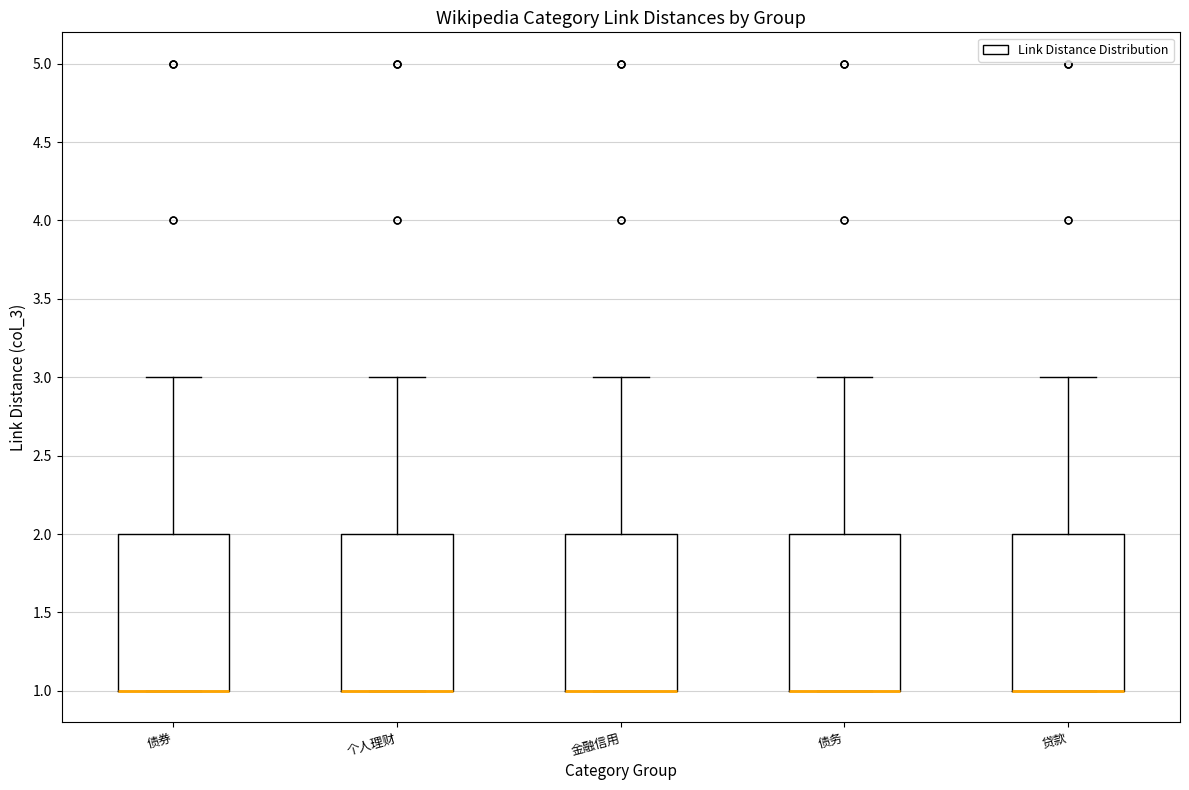

Reading left to right, read every box against the y-axis: the position of its median line, the range the box covers, and the ends of its whiskers. The values are not printed on the chart, so give them approximately, as read against the axis.

债券: median 1 (drawn on the box's lower edge), box 1 to 2, whiskers 1 to 3
个人理财: median 1 (drawn on the box's lower edge), box 1 to 2, whiskers 1 to 3
金融信用: median 1 (drawn on the box's lower edge), box 1 to 2, whiskers 1 to 3
债务: median 1 (drawn on the box's lower edge), box 1 to 2, whiskers 1 to 3
贷款: median 1 (drawn on the box's lower edge), box 1 to 2, whiskers 1 to 3